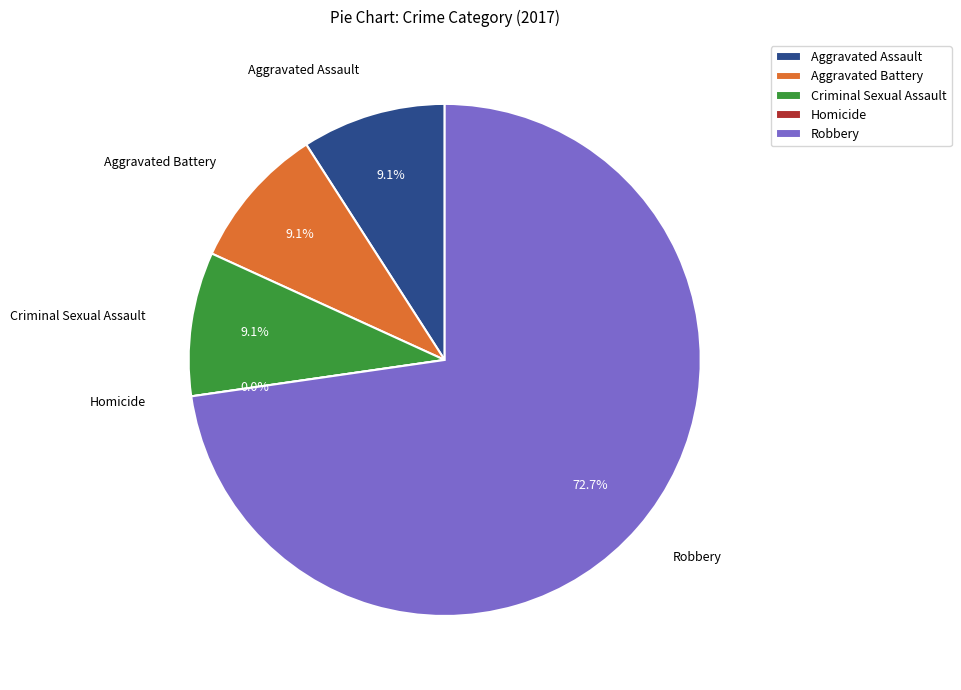

How many segments does this pie chart have?

5